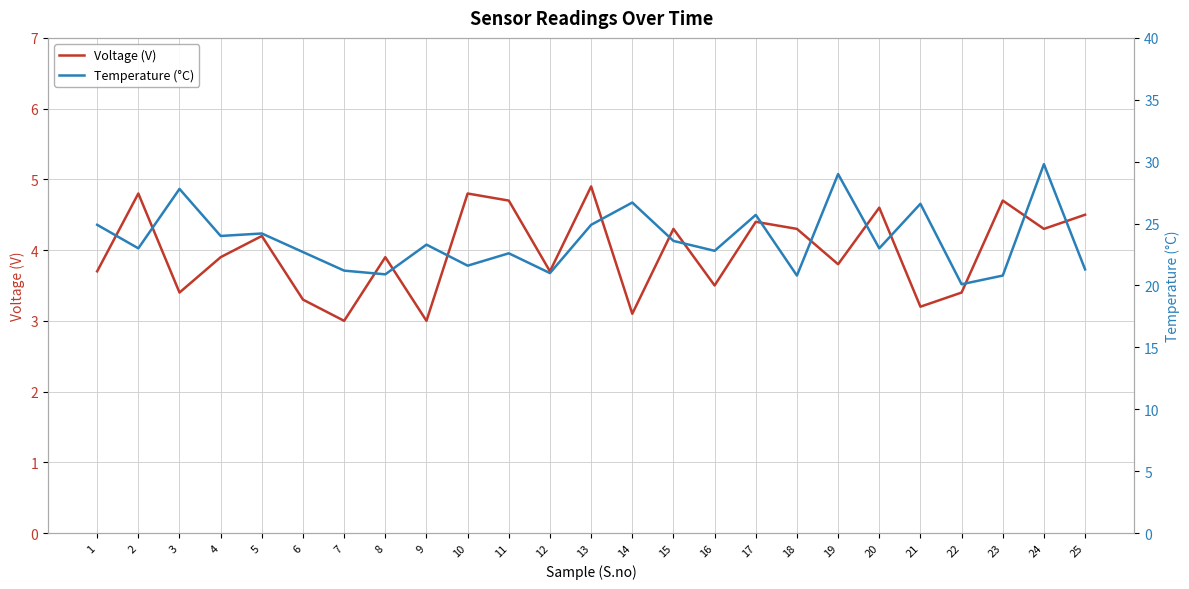

Where is the first local minimum for Voltage (V)?

3